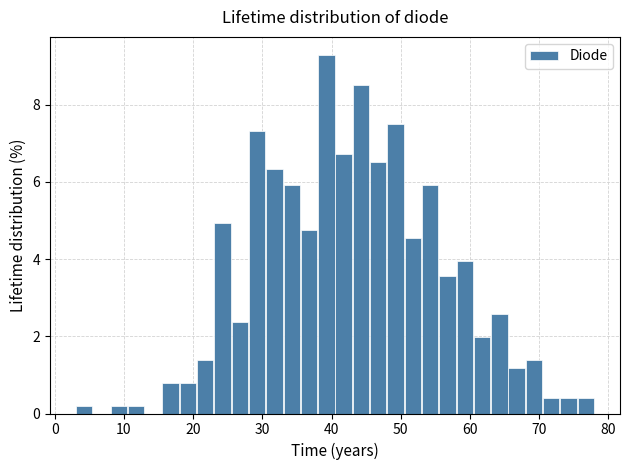

Read against the x-axis, roughly where is the centre of the tallest bar?

39